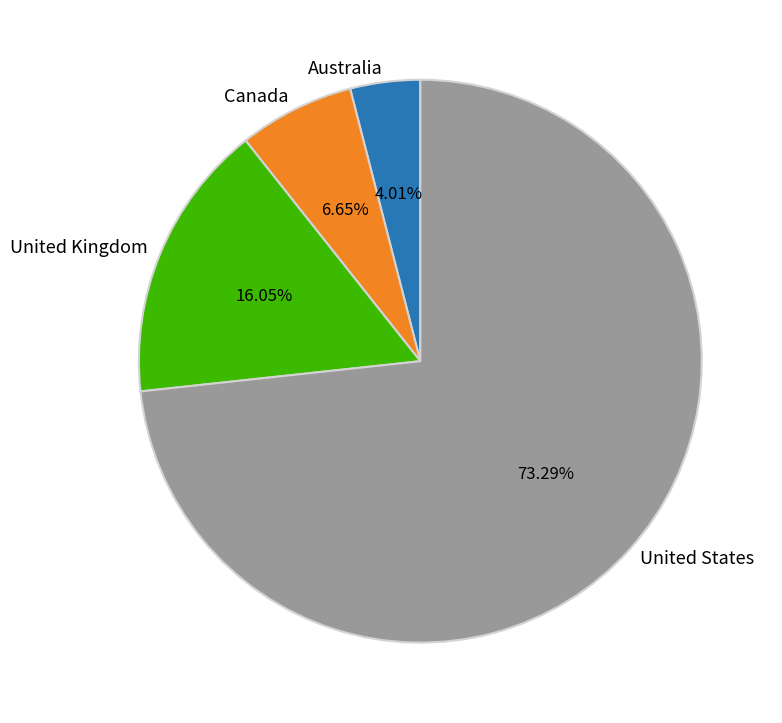

What is the largest slice in the pie chart?

United States